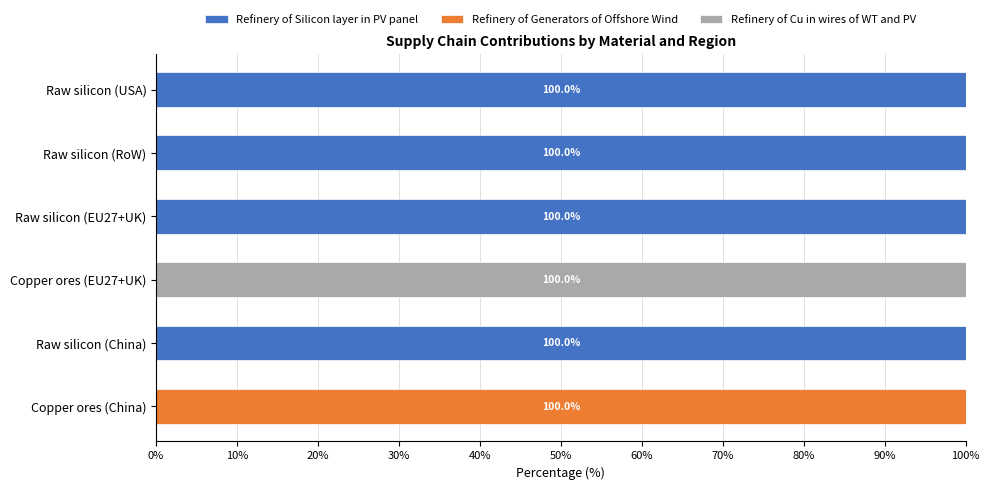

What value does the Refinery of Silicon layer in PV panel series have at Raw silicon (China)?

100